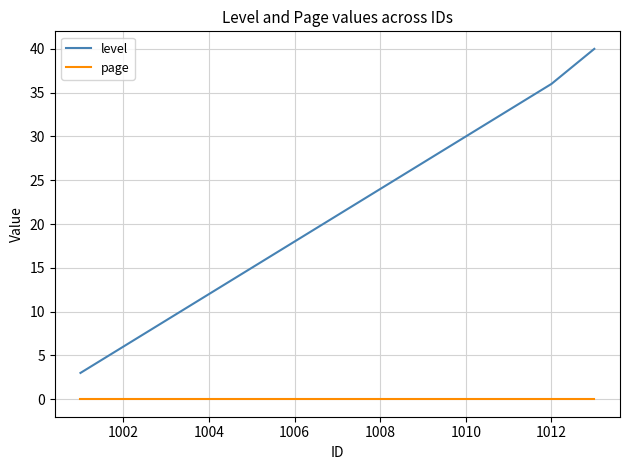

Count the number of categories in the chart.

13